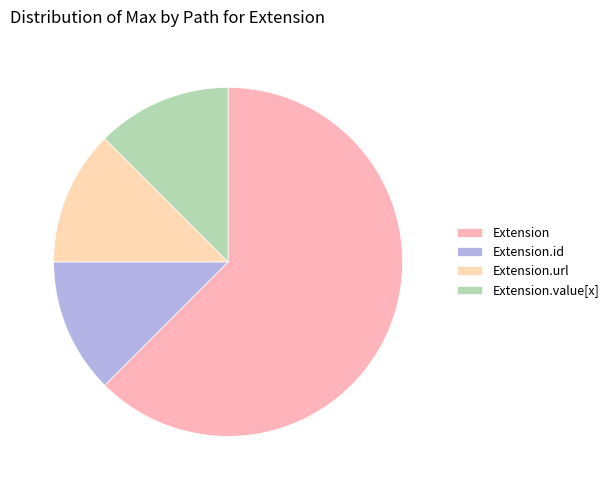

How many segments does this pie chart have?

4